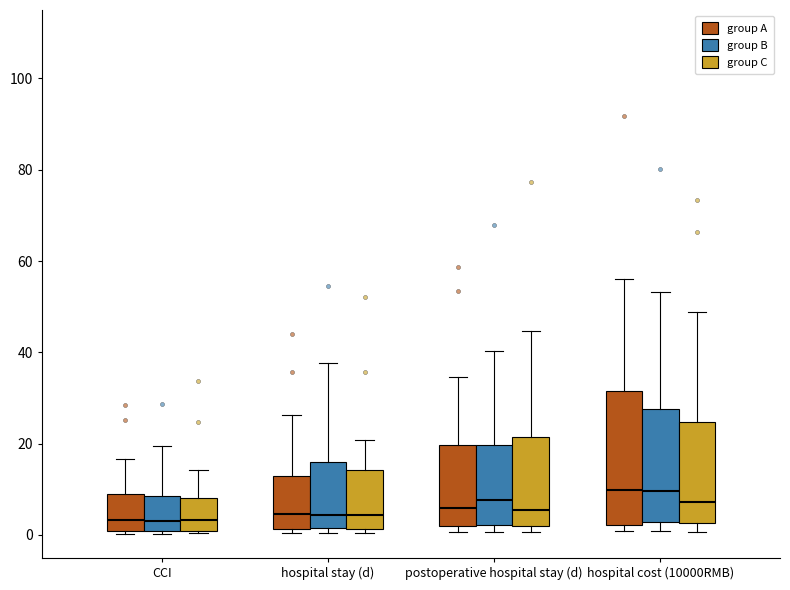

Reading left to right, read every box against the y-axis: the position of its median line, the range the box covers, and the ends of its whiskers. The values are not printed on the chart, so give them approximately, as read against the axis.

CCI (group A): median 4, box 0 to 8, whiskers 0 (just below the box's lower edge) to 16
CCI (group B): median 4, box 0 to 8, whiskers 0 to 20
CCI (group C): median 4, box 0 to 8, whiskers 0 to 14
hospital stay (d) (group A): median 4, box 2 to 12, whiskers 0 to 26
hospital stay (d) (group B): median 4, box 2 to 16, whiskers 0 to 38
hospital stay (d) (group C): median 4, box 2 to 14, whiskers 0 to 20
postoperative hospital stay (d) (group A): median 6, box 2 to 20, whiskers 0 to 34
postoperative hospital stay (d) (group B): median 8, box 2 to 20, whiskers 0 to 40
postoperative hospital stay (d) (group C): median 6, box 2 to 22, whiskers 0 to 44
hospital cost (10000RMB) (group A): median 10, box 2 to 32, whiskers 0 to 56
hospital cost (10000RMB) (group B): median 10, box 2 to 28, whiskers 0 to 54
hospital cost (10000RMB) (group C): median 8, box 2 to 24, whiskers 0 to 48